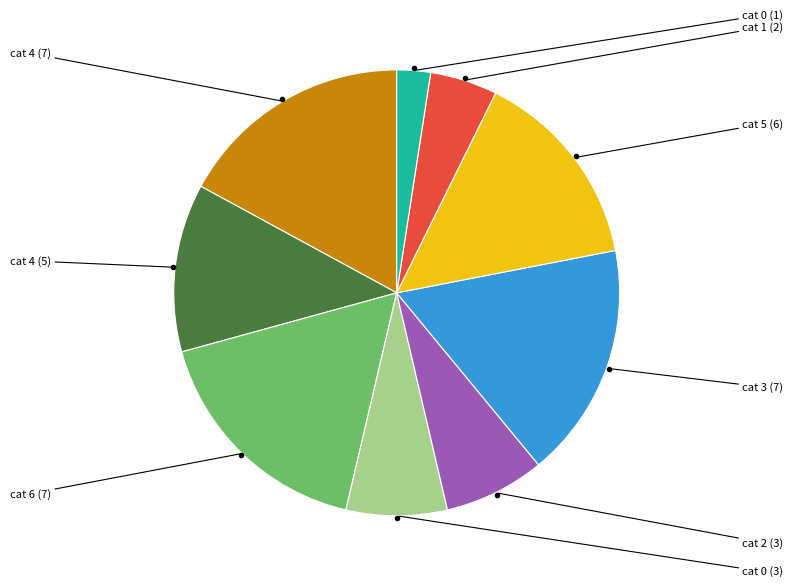

Count the number of slices in the pie.

9